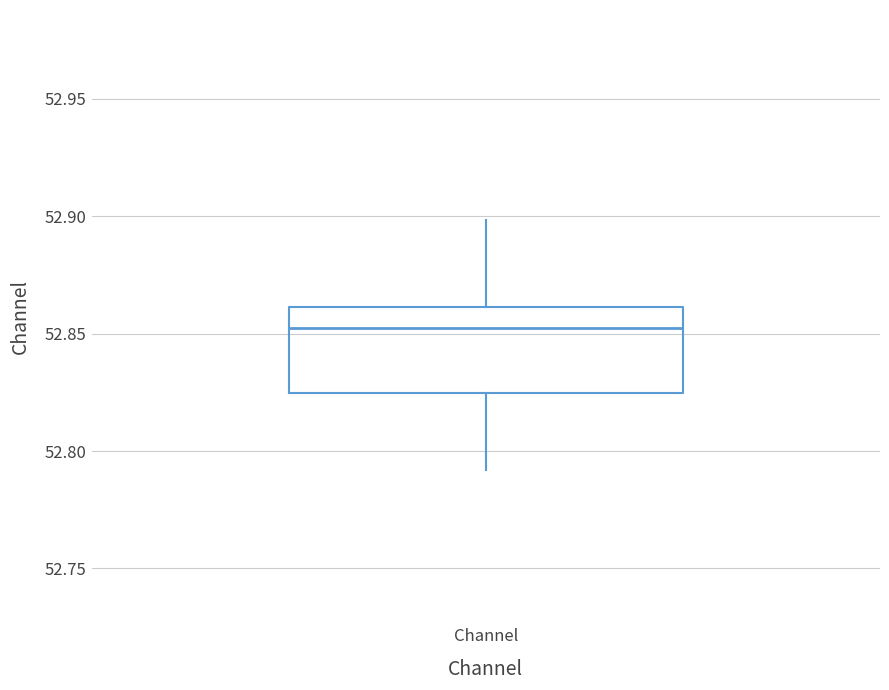

Where is the upper edge of the box for Channel on the y-axis? The values are not printed on the chart, so give them approximately, as read against the axis.

52.860